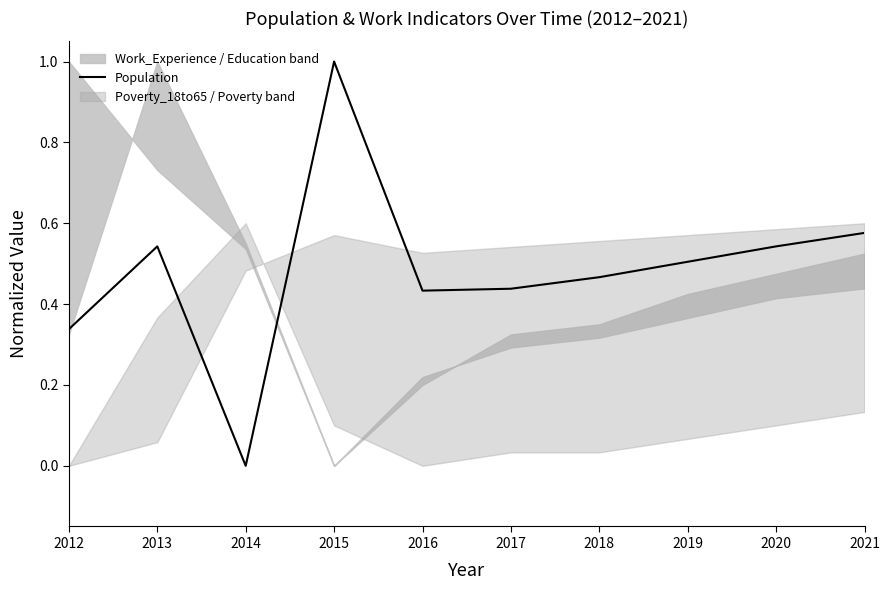

Which has a higher value, 2017 or 2015?

2015